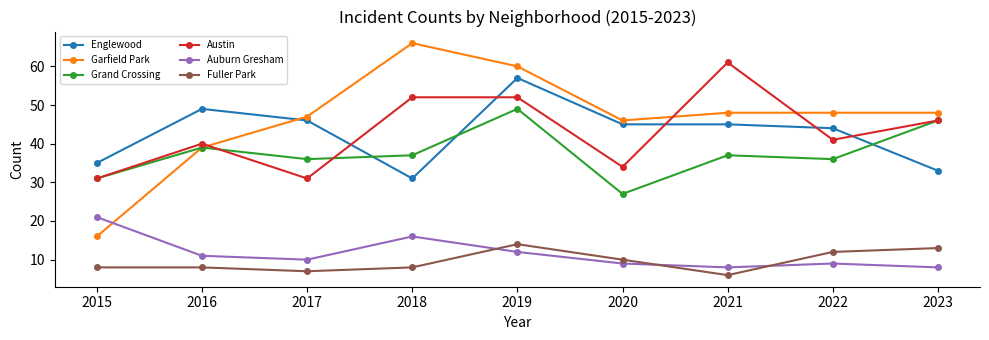

Reading right to left, what are all the values shown in this chart?

Englewood: 2023=33	2022=44	2021=45	2020=45	2019=57	2018=31	2017=46	2016=49	2015=35
Garfield Park: 2023=48	2022=48	2021=48	2020=46	2019=60	2018=66	2017=47	2016=39	2015=16
Grand Crossing: 2023=46	2022=36	2021=37	2020=27	2019=49	2018=37	2017=36	2016=39	2015=31
Austin: 2023=46	2022=41	2021=61	2020=34	2019=52	2018=52	2017=31	2016=40	2015=31
Auburn Gresham: 2023=8	2022=9	2021=8	2020=9	2019=12	2018=16	2017=10	2016=11	2015=21
Fuller Park: 2023=13	2022=12	2021=6	2020=10	2019=14	2018=8	2017=7	2016=8	2015=8